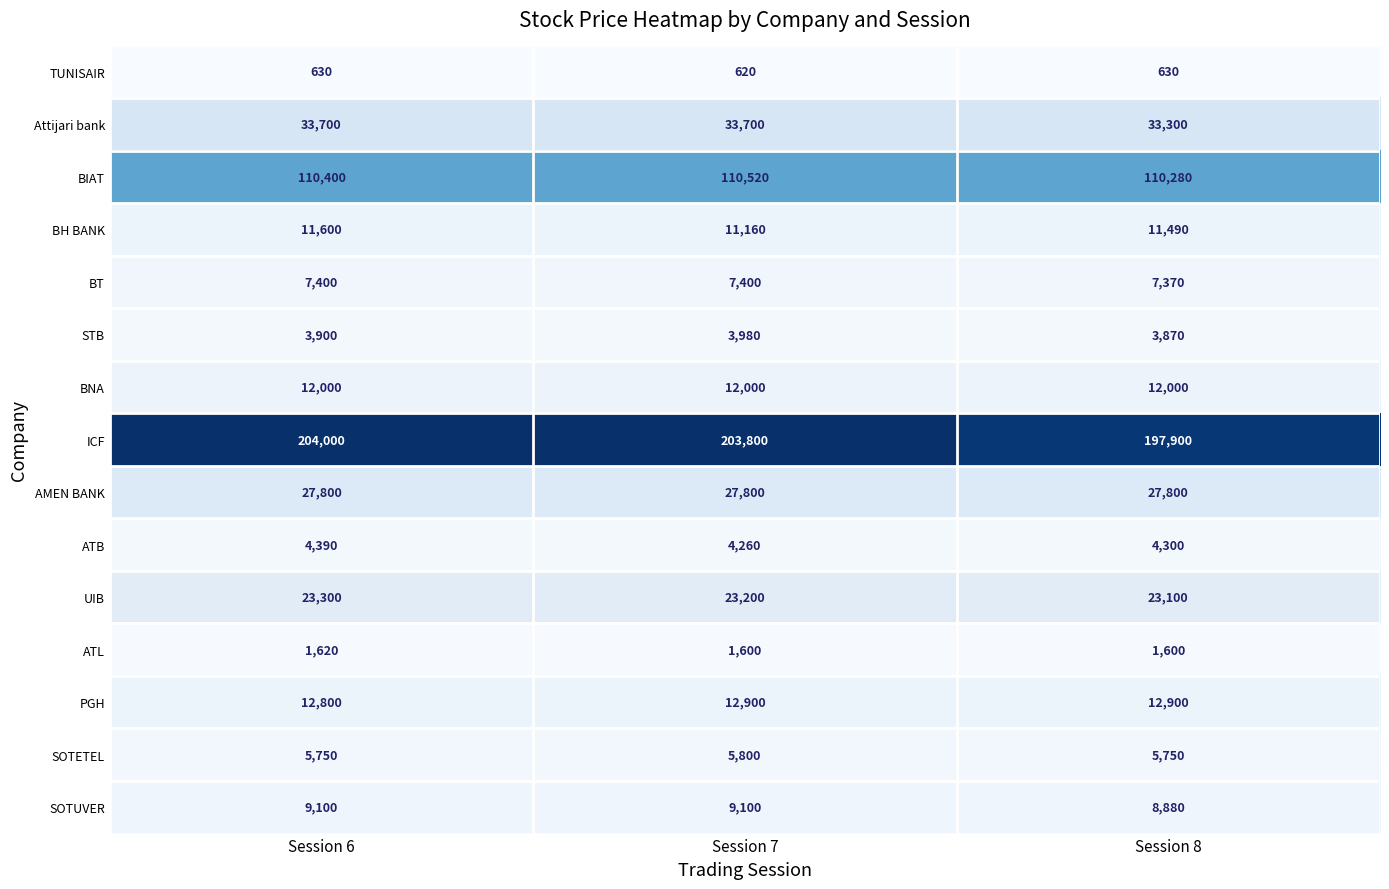

Rank the categories by STB value from lowest to highest.

Session 8, Session 6, Session 7